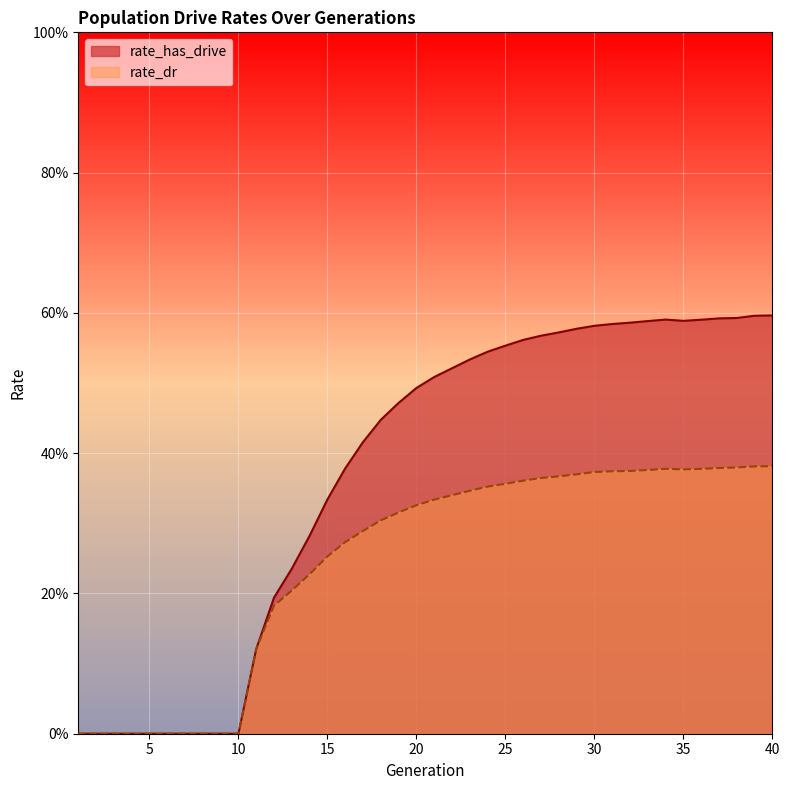

True or false: rate_has_drive and rate_dr cross at least once.

False